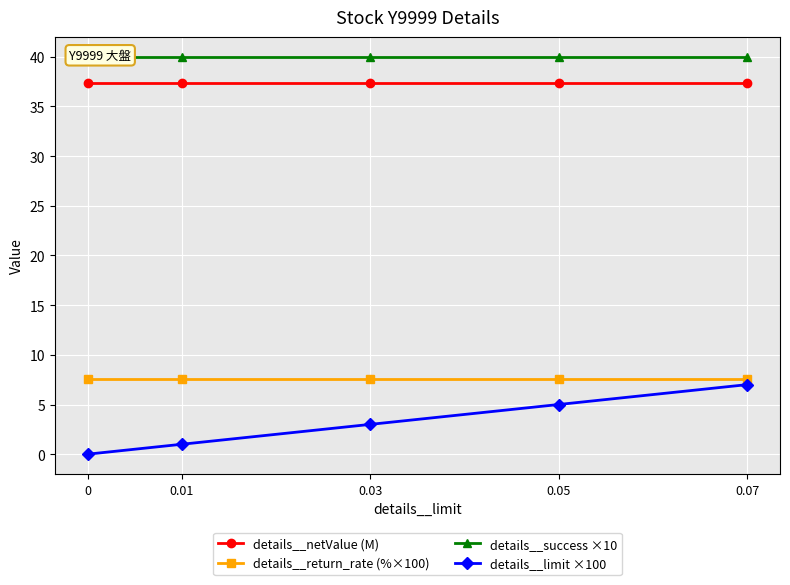

At 0.07, list the series in order from smallest to largest.

details__limit ×100, details__return_rate (%×100), details__netValue (M), details__success ×10